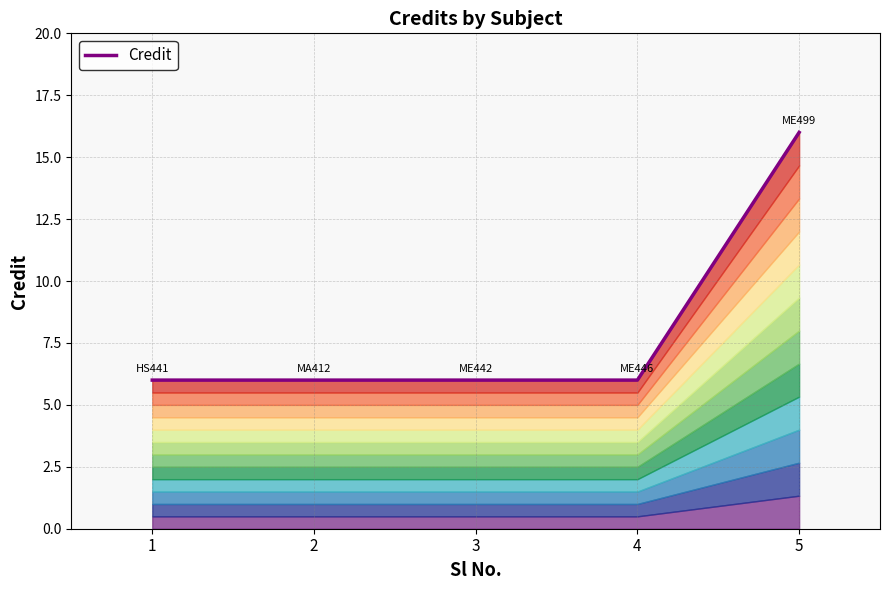

Rank the categories by value from lowest to highest.

1, 2, 3, 4, 5